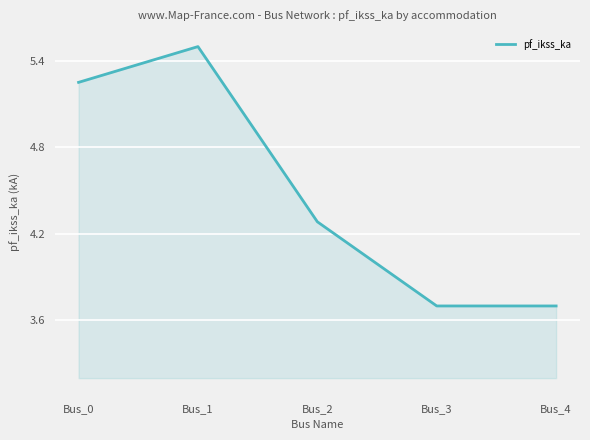

Which category has the highest value across all series?

Bus_1